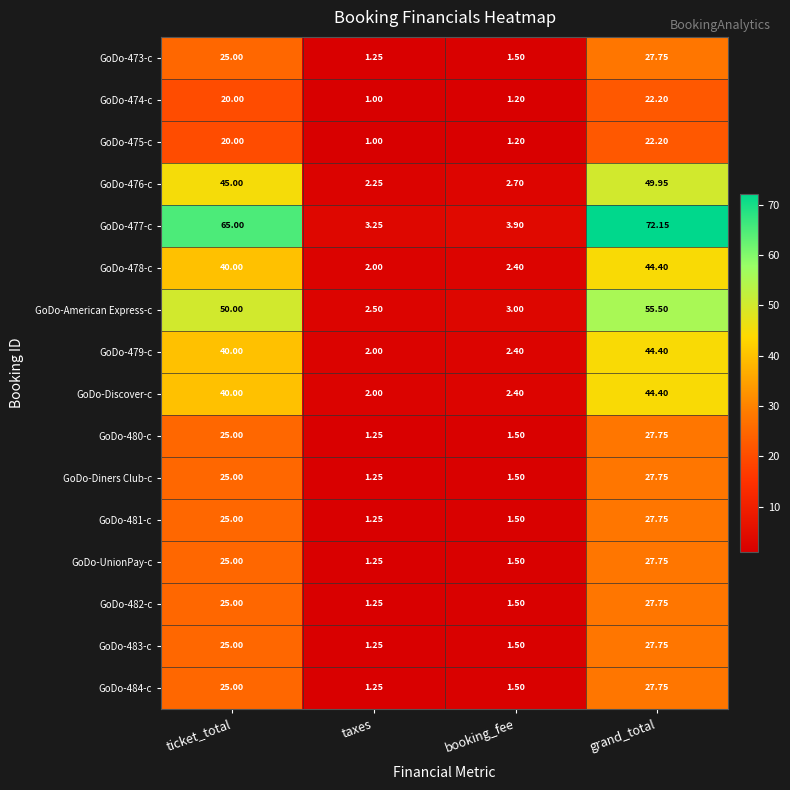

At how many categories does at least one series exceed 31?

2